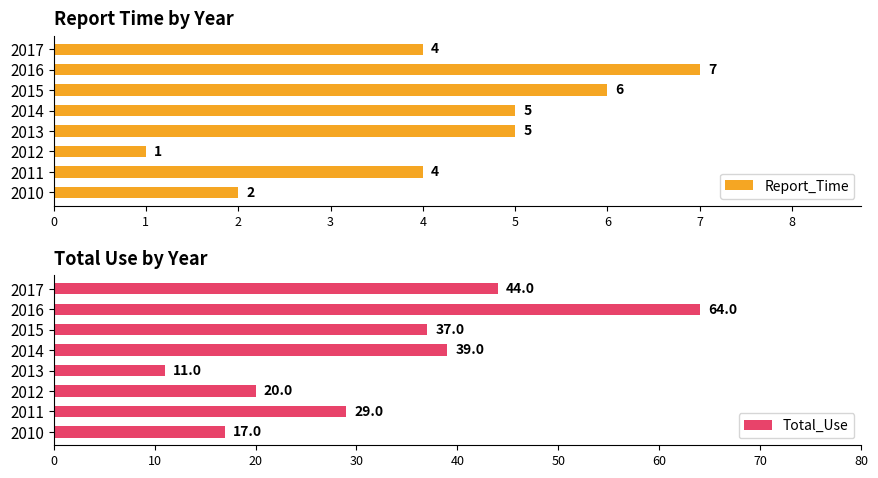

Reading right to left, list all the values displayed in this chart.

Report_Time: 4	7	6	5	5	1	4	2
Total_Use: 44	64	37	39	11	20	29	17